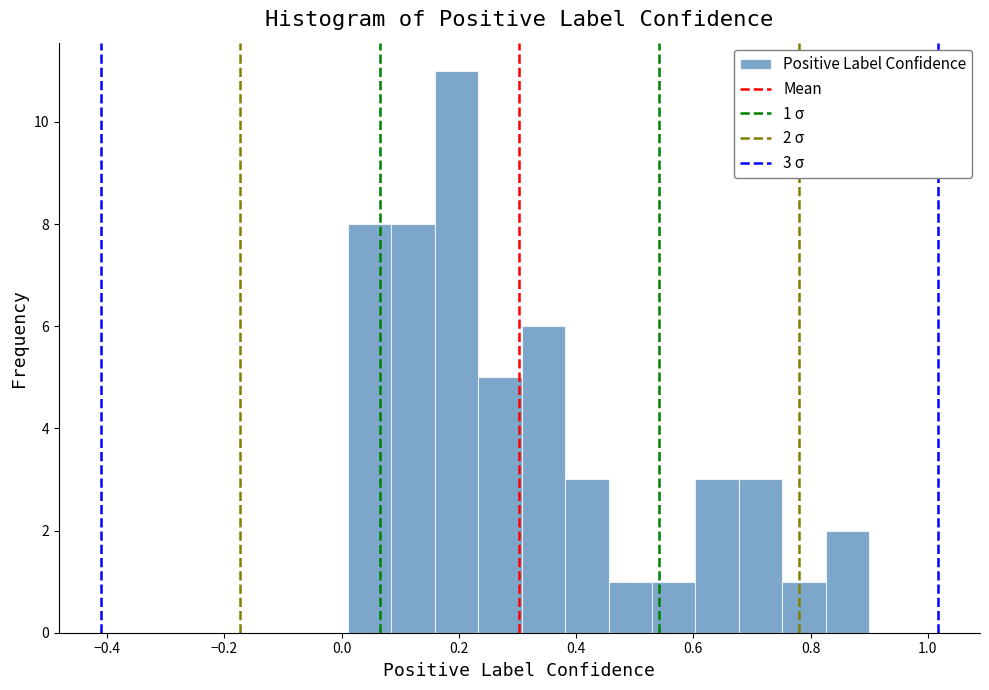

Read against the x-axis, roughly where is the centre of the tallest bar?

0.20